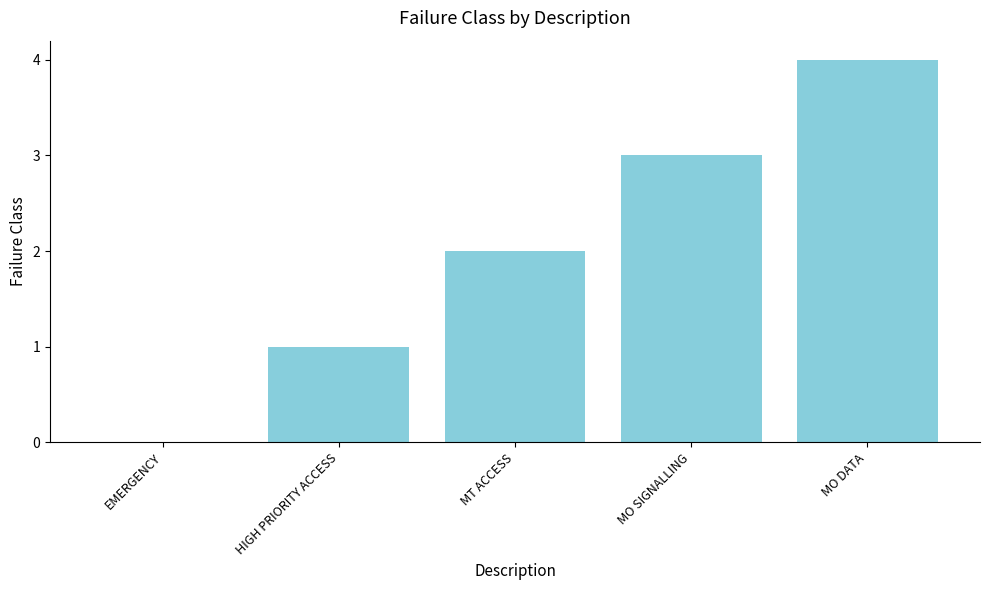

What is the maximum value shown in the chart?

4